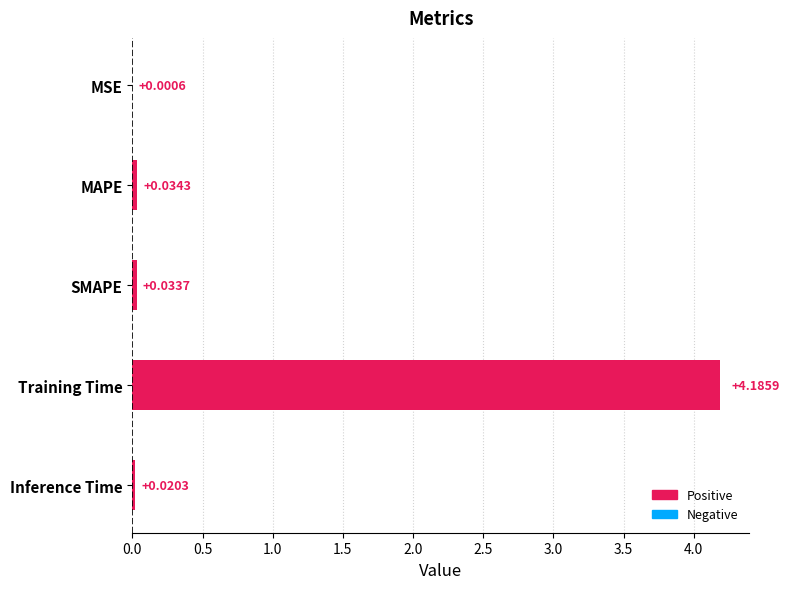

Where is the data nearest to the value 2?

MAPE